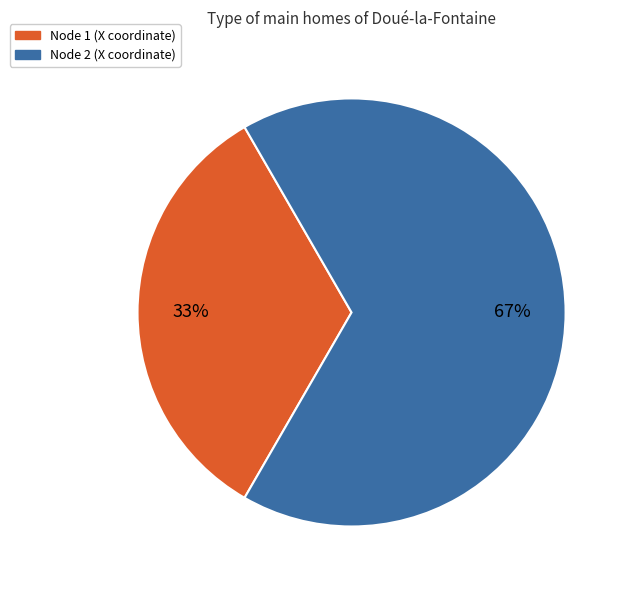

What is the largest slice in the pie chart?

Node 2 (X coordinate)